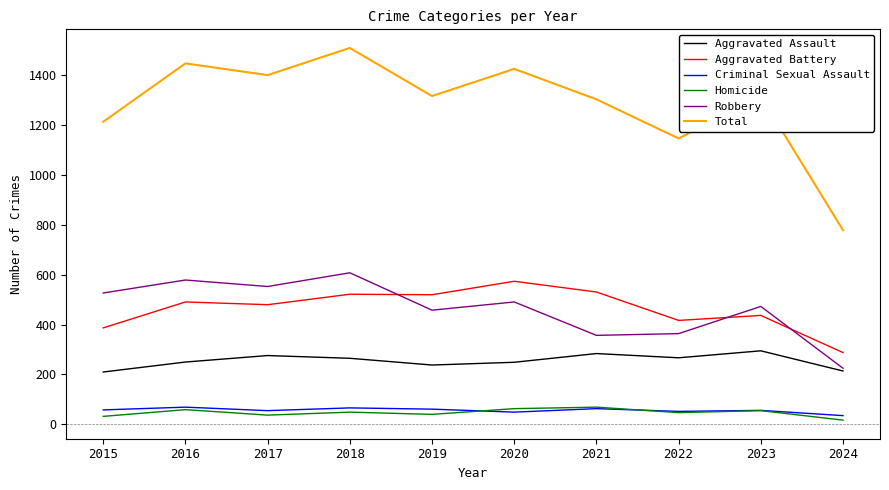

Which series has the largest total across all categories?

Total